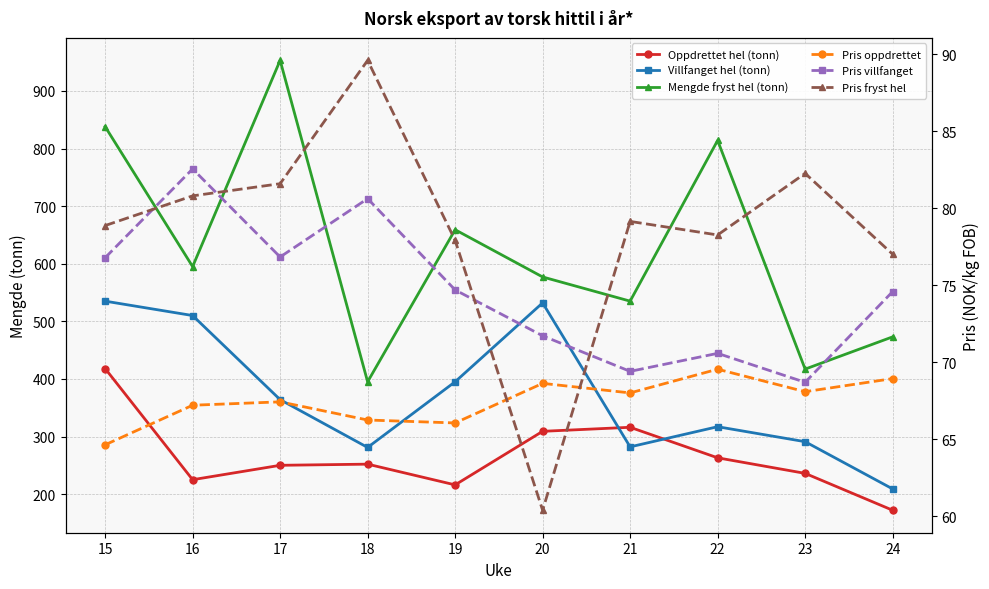

Reading left to right, transcribe all the data shown in this chart.

Oppdrettet hel (tonn): 15=418.0	16=225.0	17=250.0	18=252.0	19=216.0	20=309.0	21=316.0	22=263.0	23=236.0	24=172.0
Villfanget hel (tonn): 15=535.0	16=510.0	17=364.0	18=281.0	19=395.0	20=532.0	21=282.0	22=317.0	23=291.0	24=209.0
Mengde fryst hel (tonn): 15=838.0	16=595.0	17=953.0	18=395.0	19=659.0	20=577.0	21=535.0	22=814.0	23=417.0	24=473.0
Pris oppdrettet: 15=64.6	16=67.2	17=67.4	18=66.2	19=66.1	20=68.6	21=68.0	22=69.5	23=68.1	24=68.9
Pris villfanget: 15=76.8	16=82.6	17=76.8	18=80.6	19=74.7	20=71.7	21=69.4	22=70.6	23=68.7	24=74.6
Pris fryst hel: 15=78.9	16=80.8	17=81.6	18=89.6	19=77.9	20=60.4	21=79.2	22=78.3	23=82.3	24=77.0